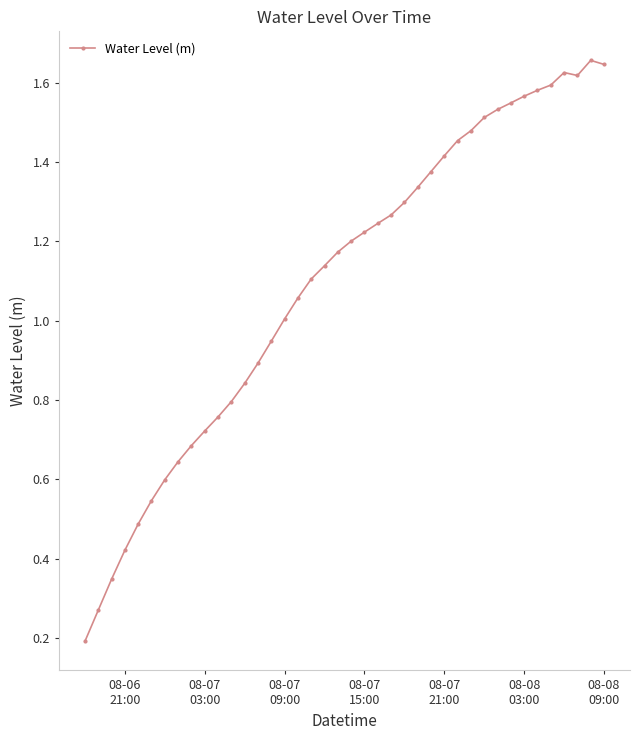

Count the number of categories in the chart.

40